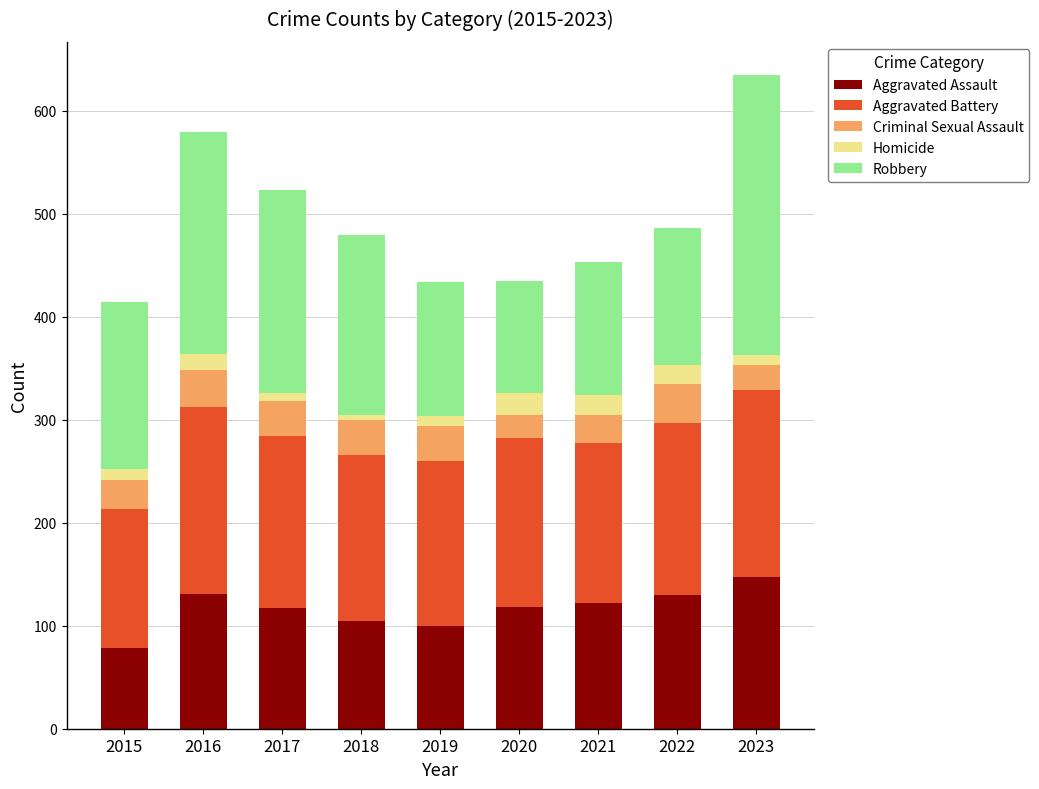

What is the total value across all series at 2022?

486